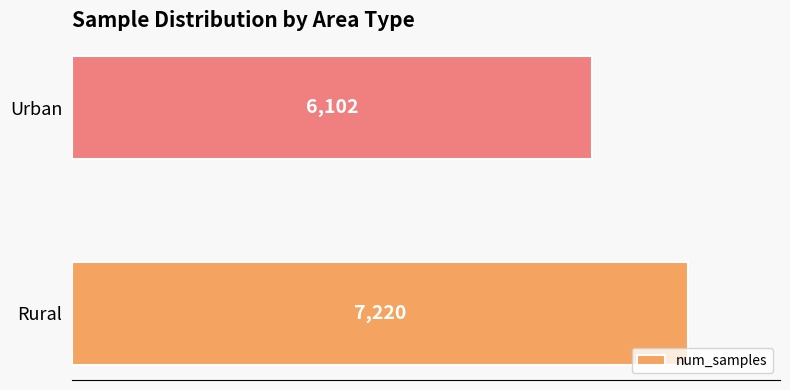

What is the difference between the values at Urban and Rural?

1118